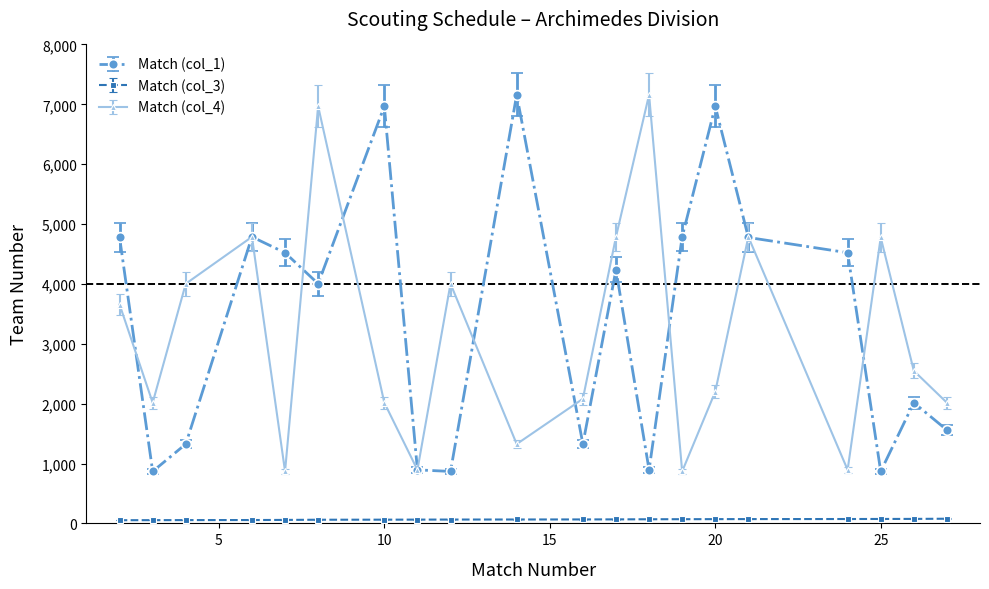

At how many categories does at least one series exceed 5494?

5